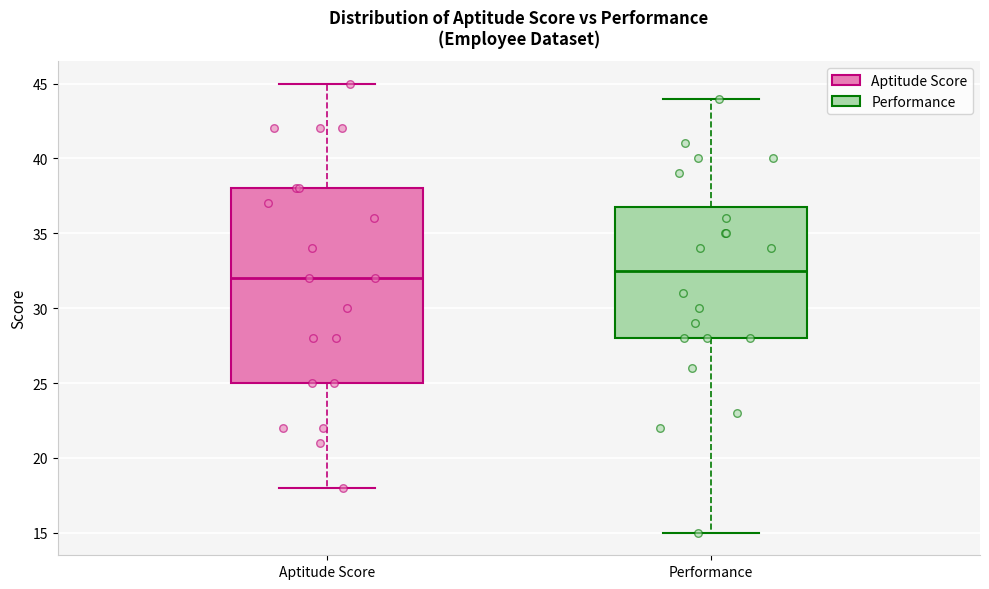

Which box is the tallest, from its lower edge to its upper edge?

Aptitude Score